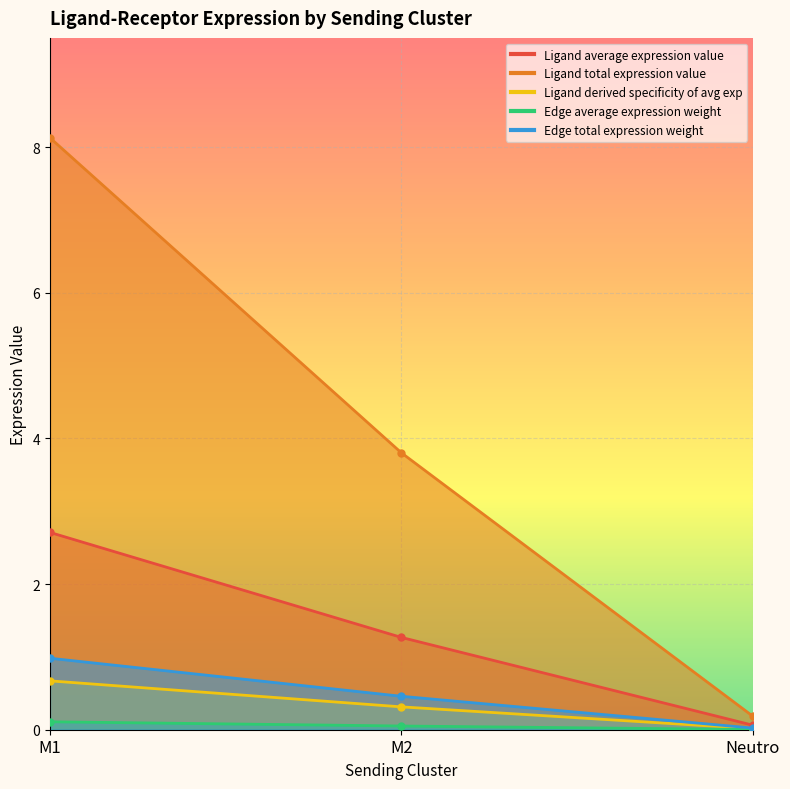

Where does the Ligand derived specificity of avg exp series first go above 3?

M1